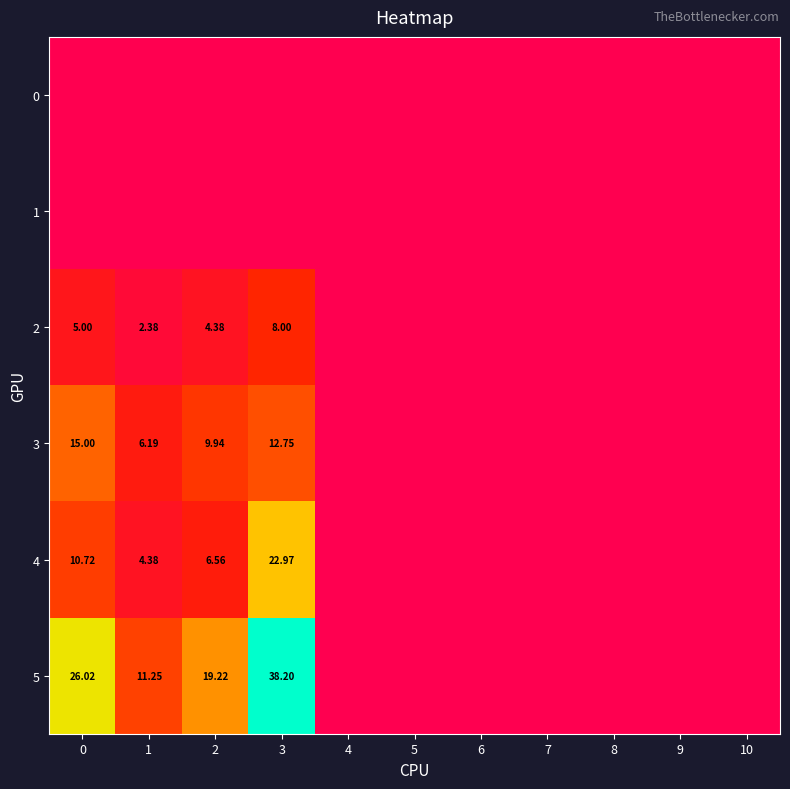

Rank the series at 10 from lowest to highest value.

row_0, row_1, row_2, row_3, row_4, row_5